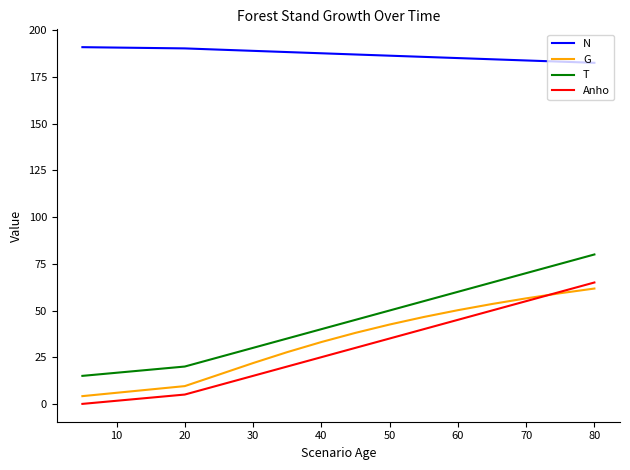

What is the average value of the G series?

31.3